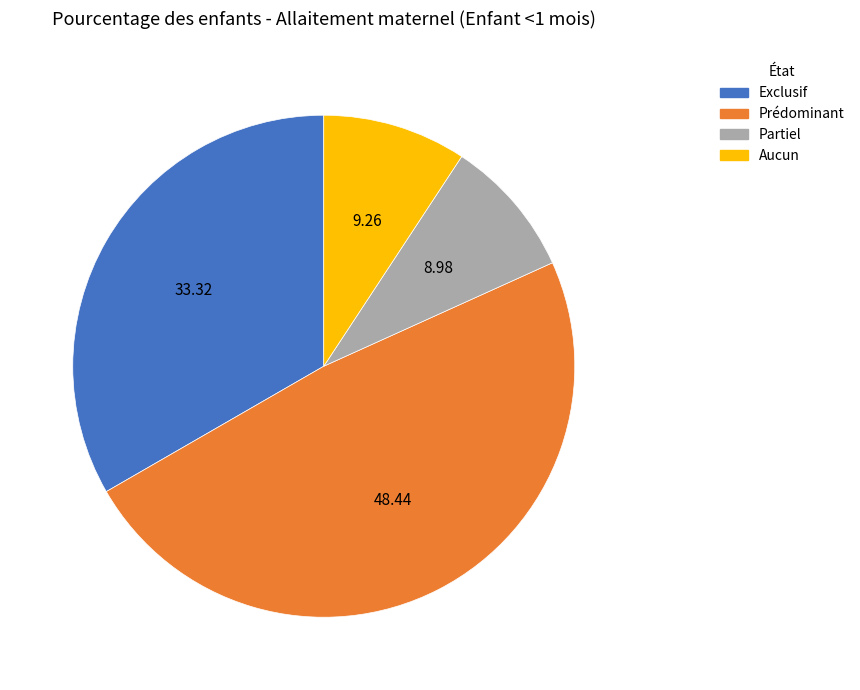

Which category has the biggest portion of the pie?

Prédominant